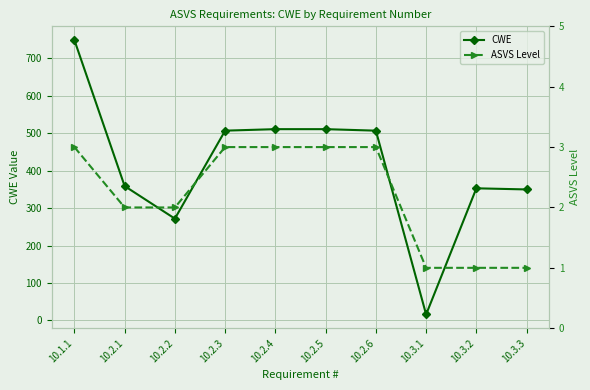

True or false: CWE and ASVS Level cross at least once.

False